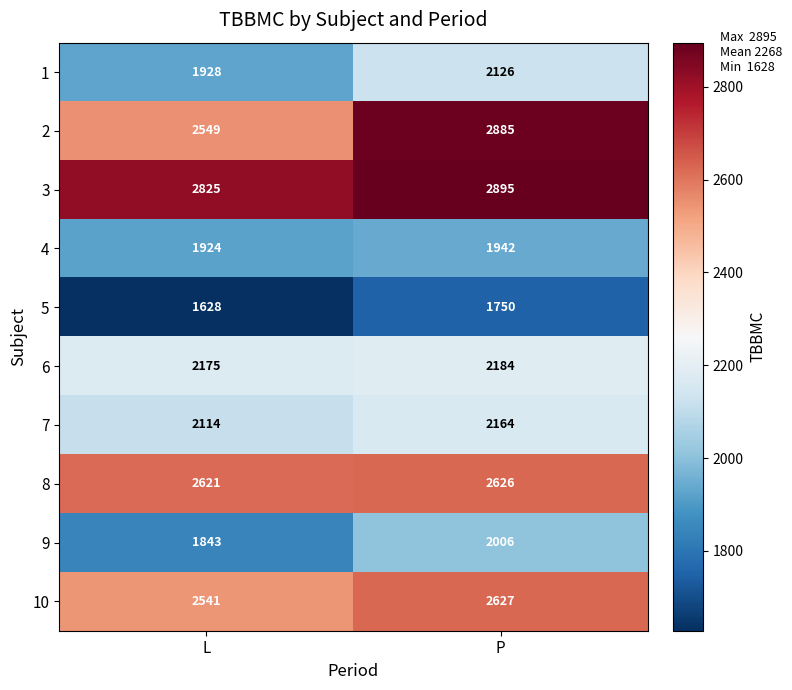

What is the maximum value shown in the chart?

2895